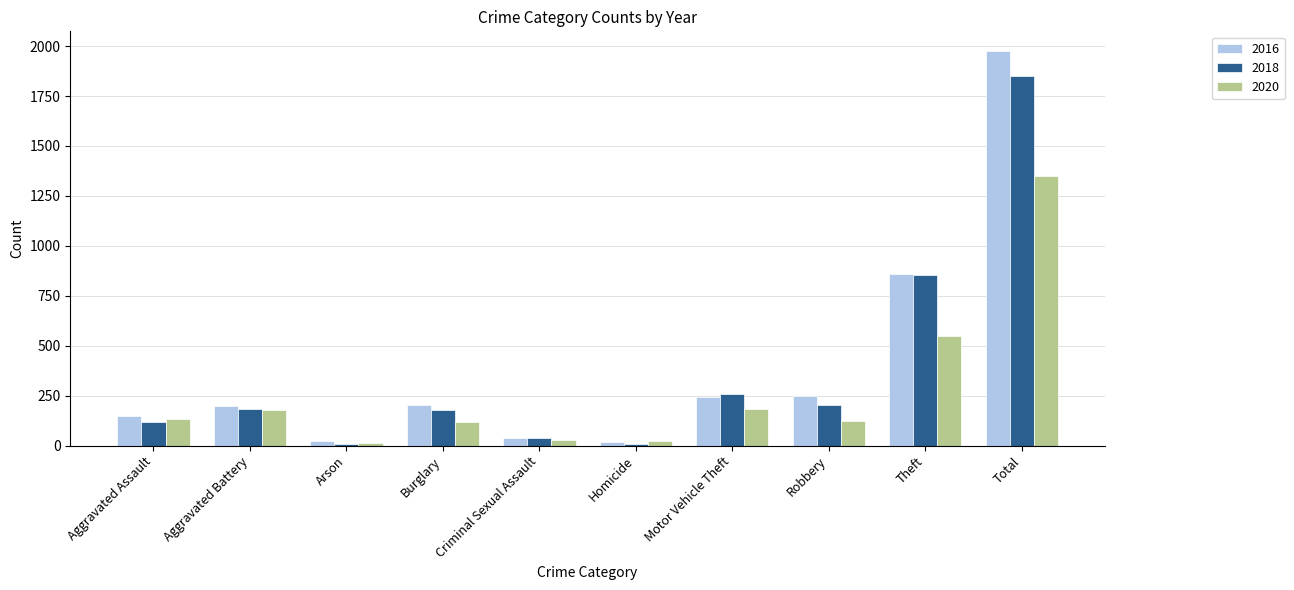

Which series has the widest spread of values?

2016